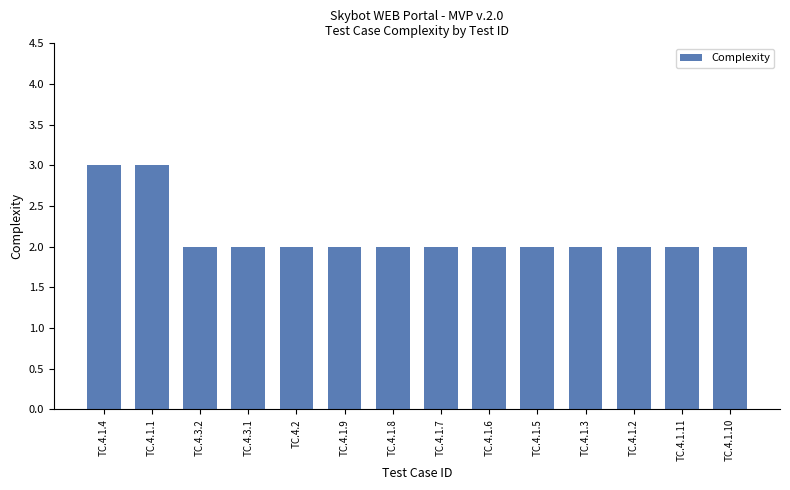

How many categories are shown in the chart?

14